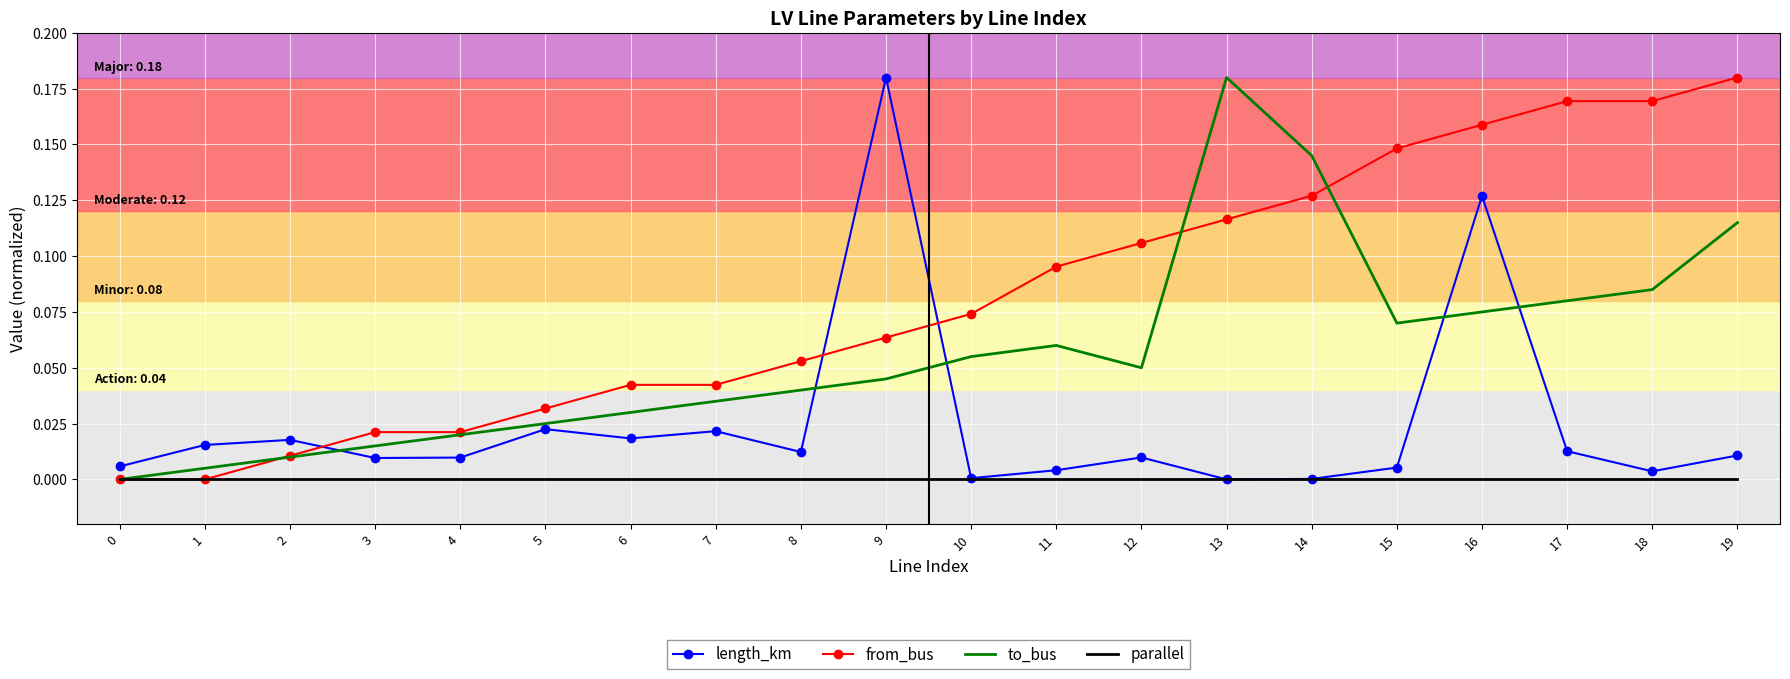

The value of parallel at 3 is 0.0. True or false?

True